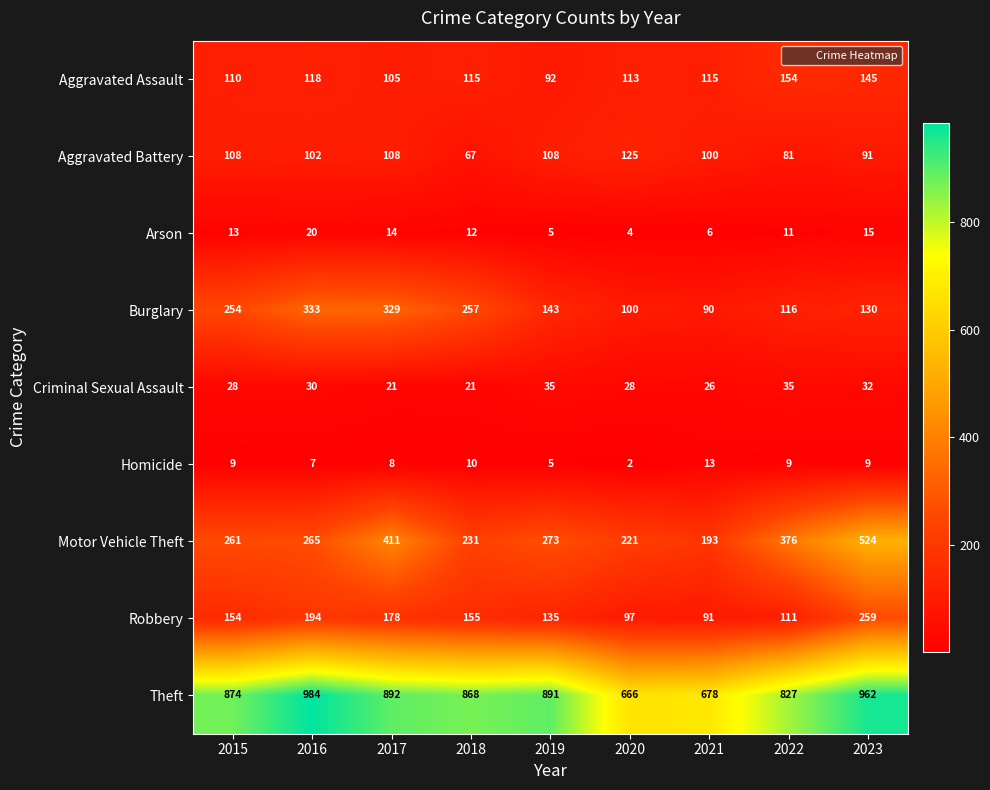

Which category has the lowest value across all series?

2020